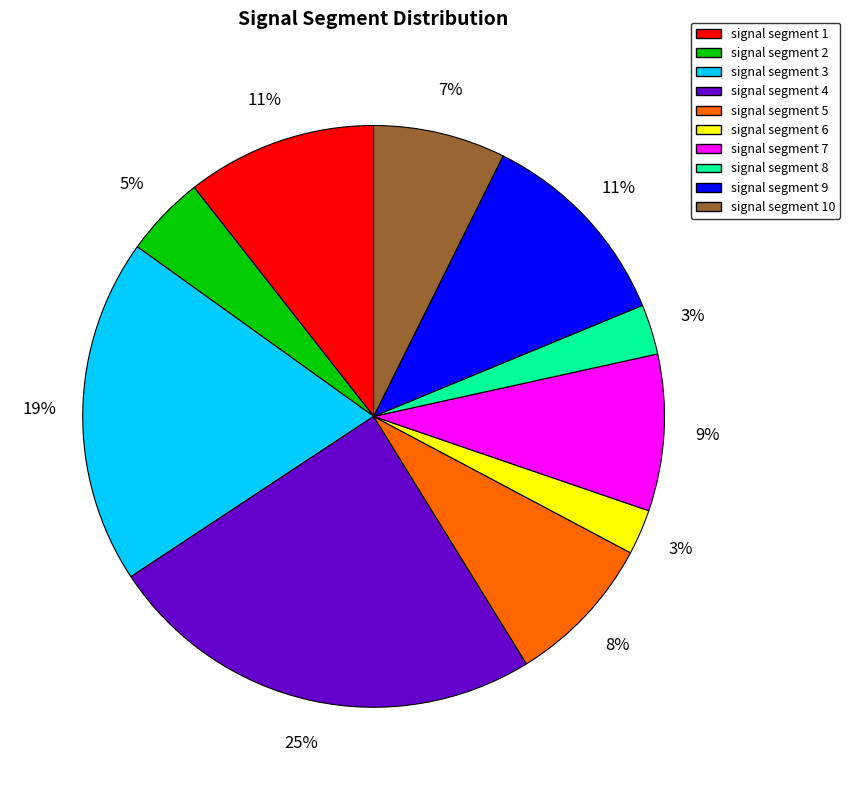

How many slices are in this pie chart?

10